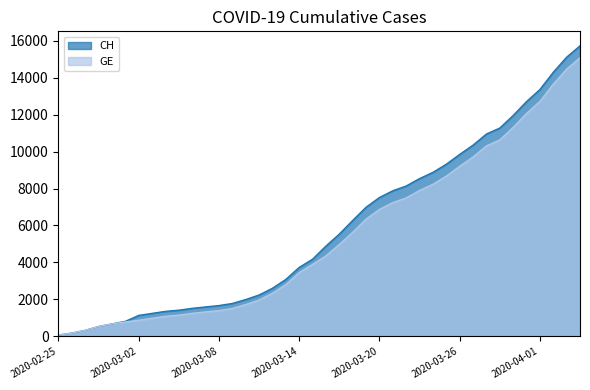

What is the difference between the second highest and minimum values in the CH series?

15034